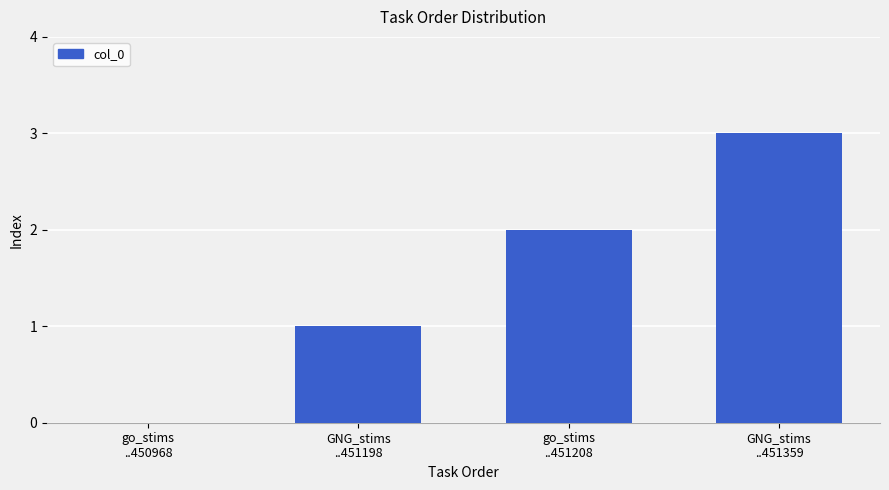

What is the maximum value shown in the chart?

3